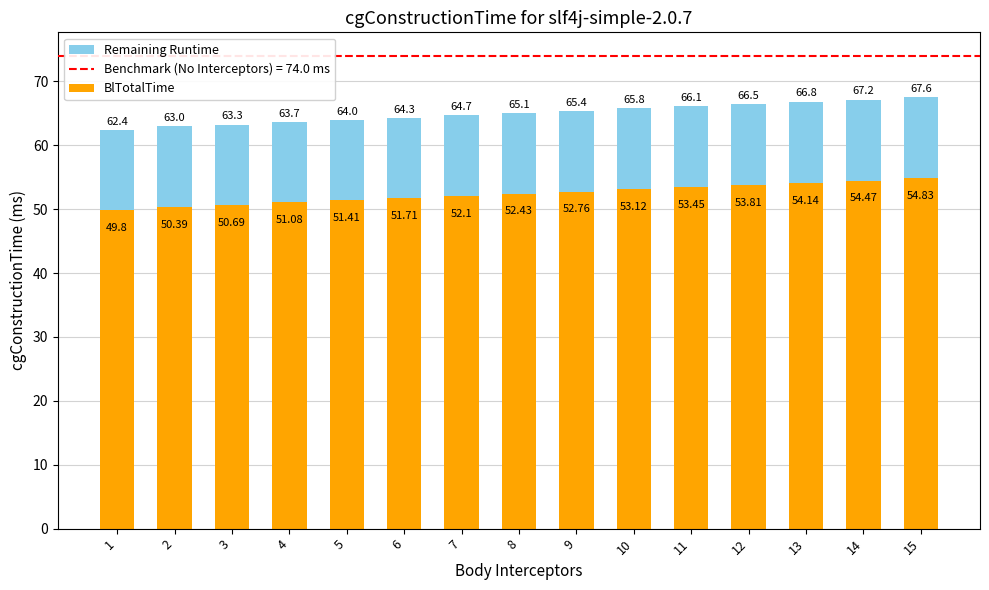

What is the sum of the BlTotalTime values at 13 and 11?

107.6